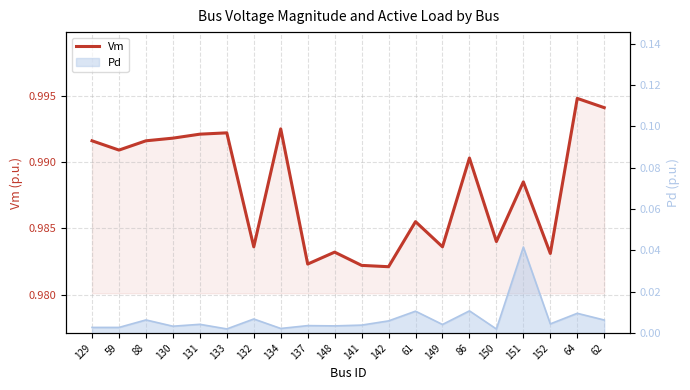

What is the greatest value displayed?

1.0